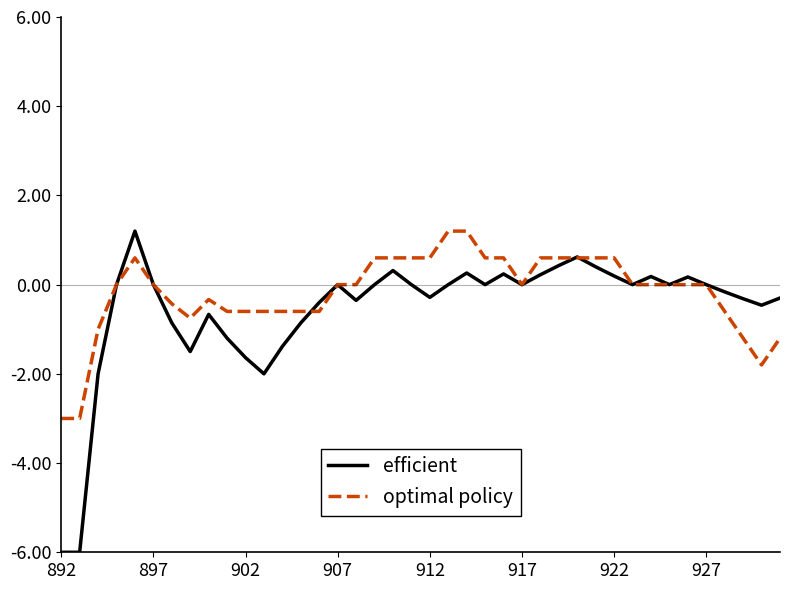

What is the minimum value shown in the chart?

-6.0